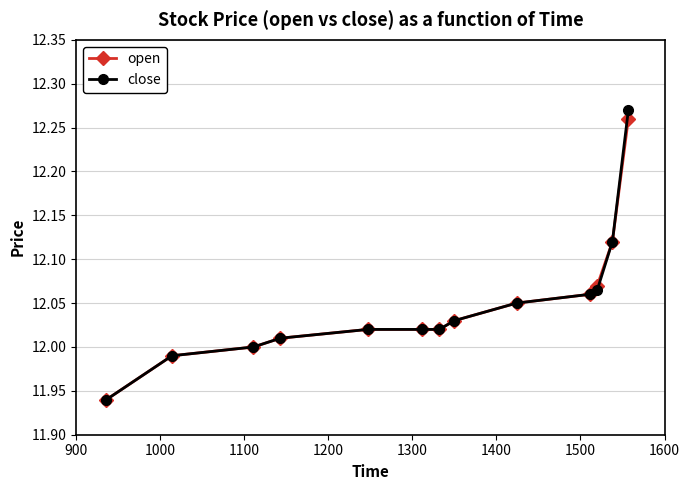

Which series has the largest range (max minus min)?

close